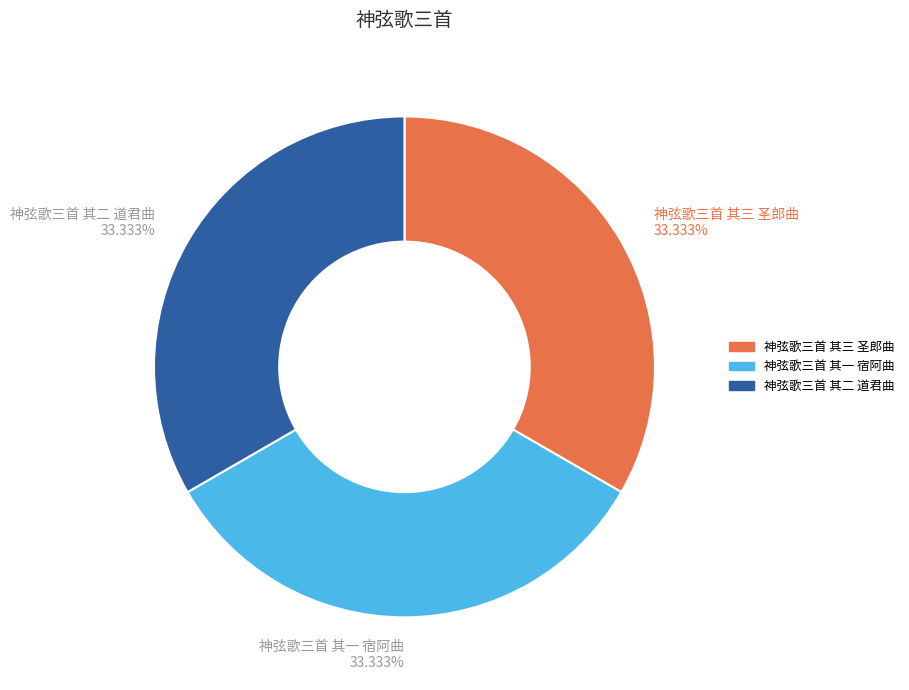

How much of the chart is everything except 神弦歌三首 其三 圣郎曲?

66.7%